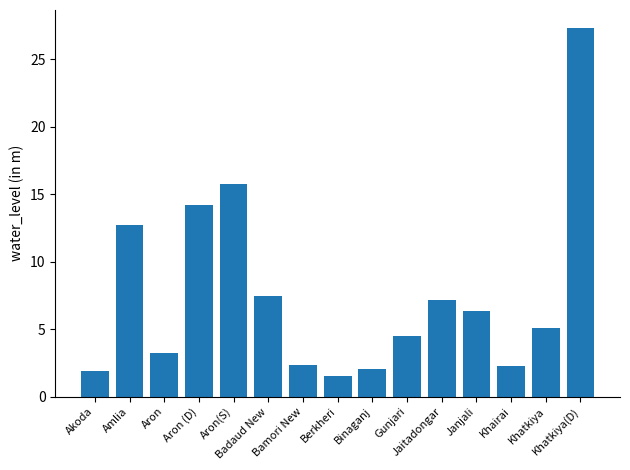

The chart shows a value of 0.7 at Bamori New. True or false?

False